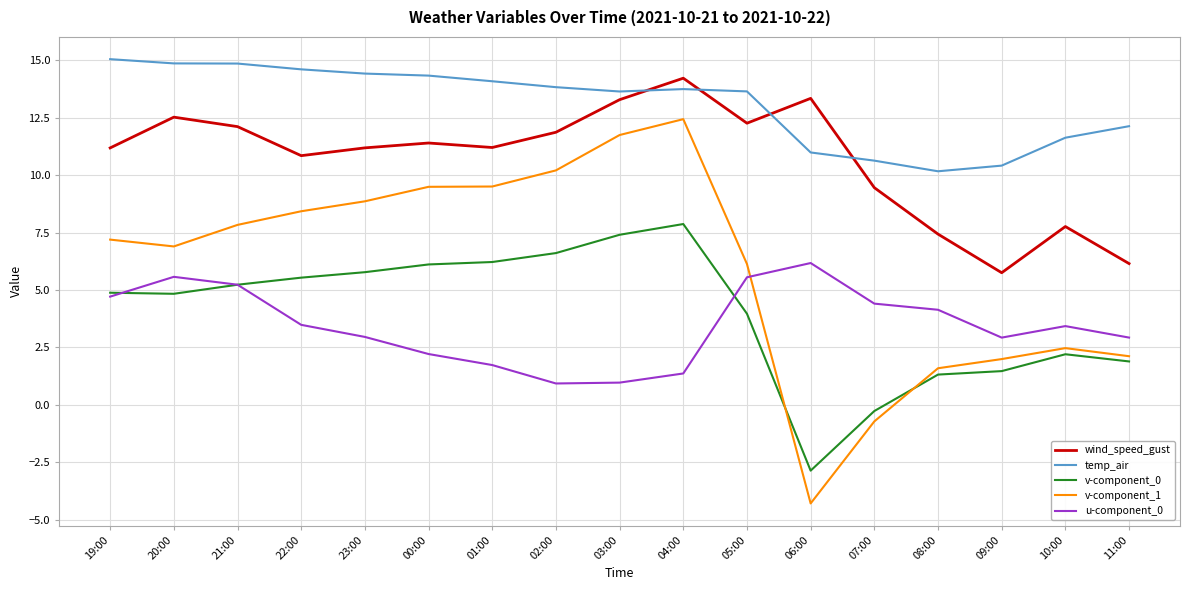

What is the total value across all series at 23:00?

43.2